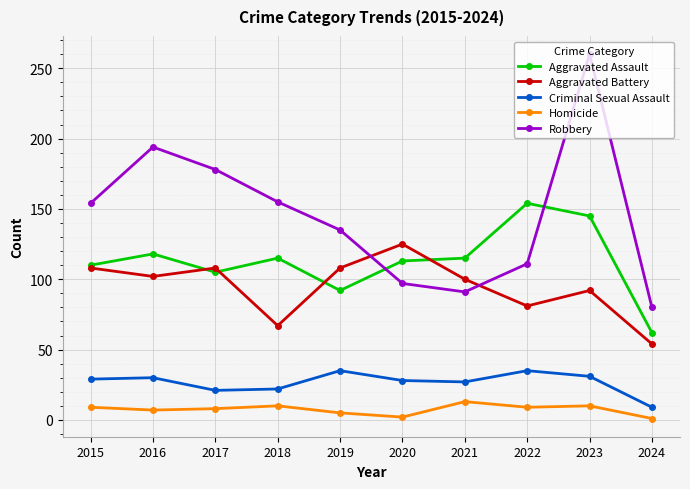

What is the total value across all series at 2020?

365